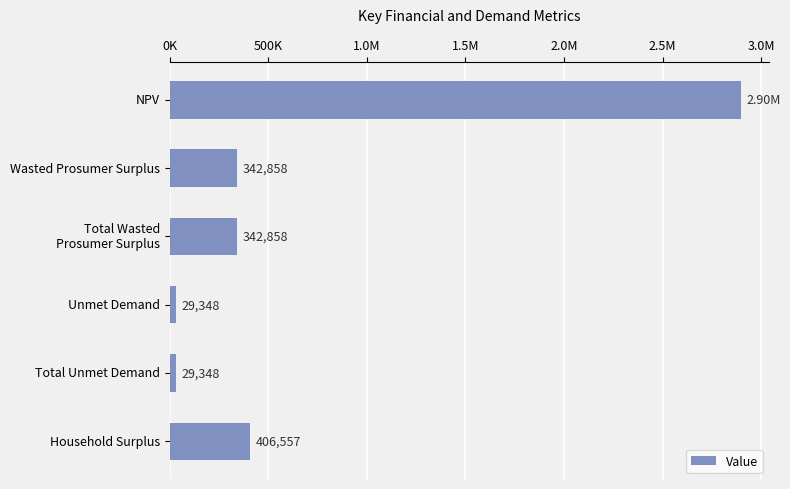

Count the number of data series in this chart.

1